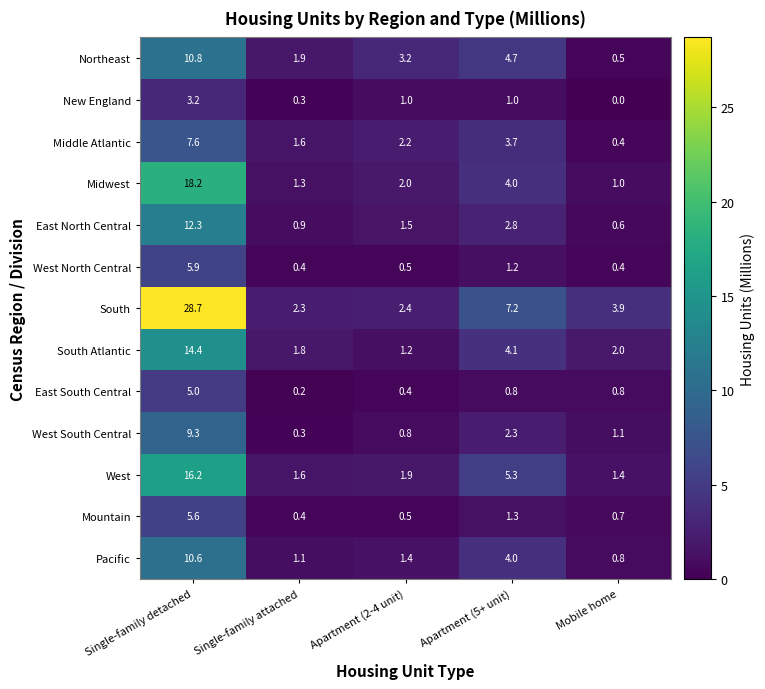

Which series changed the most between Single-family attached and Apartment (5+ unit)?

South